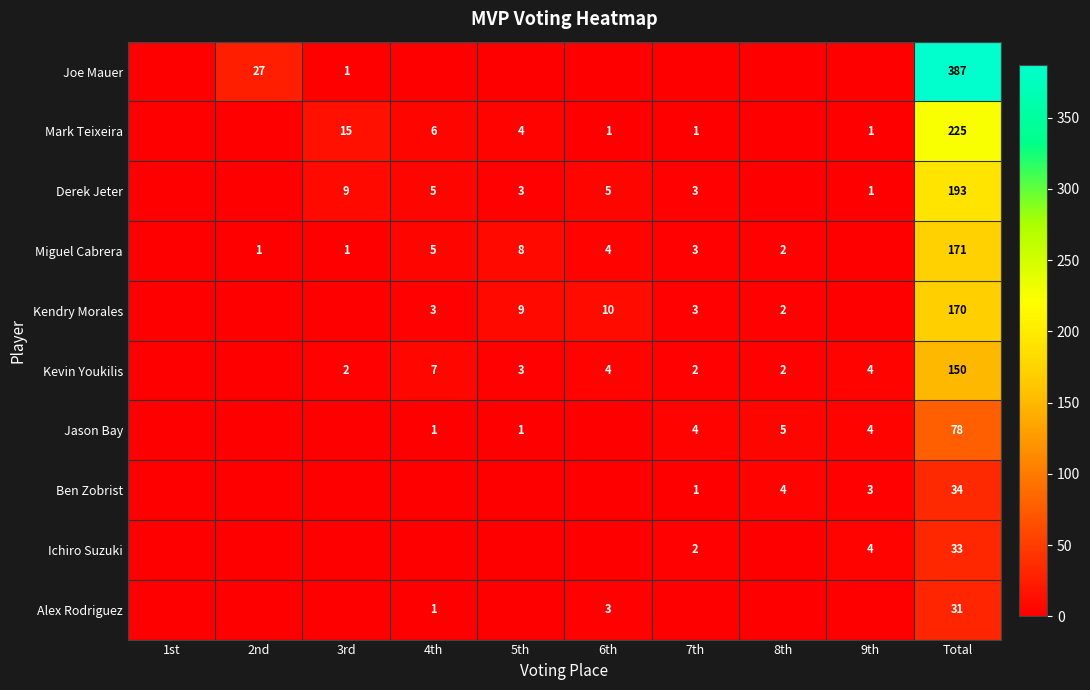

What is the sum of the Mark Teixeira values at 4th and 5th?

10